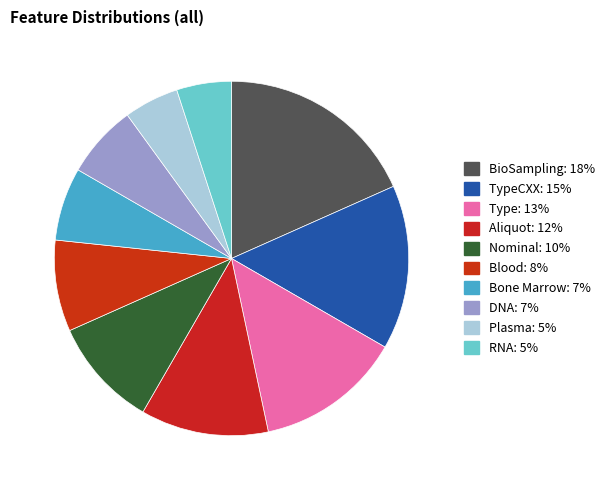

Count the number of slices in the pie.

10